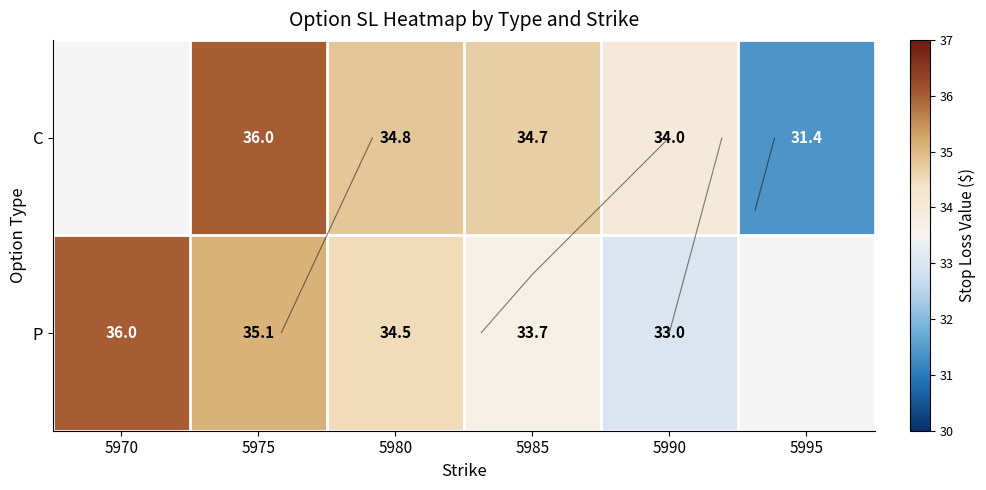

Rank the series at 5975 from highest to lowest value.

C, P